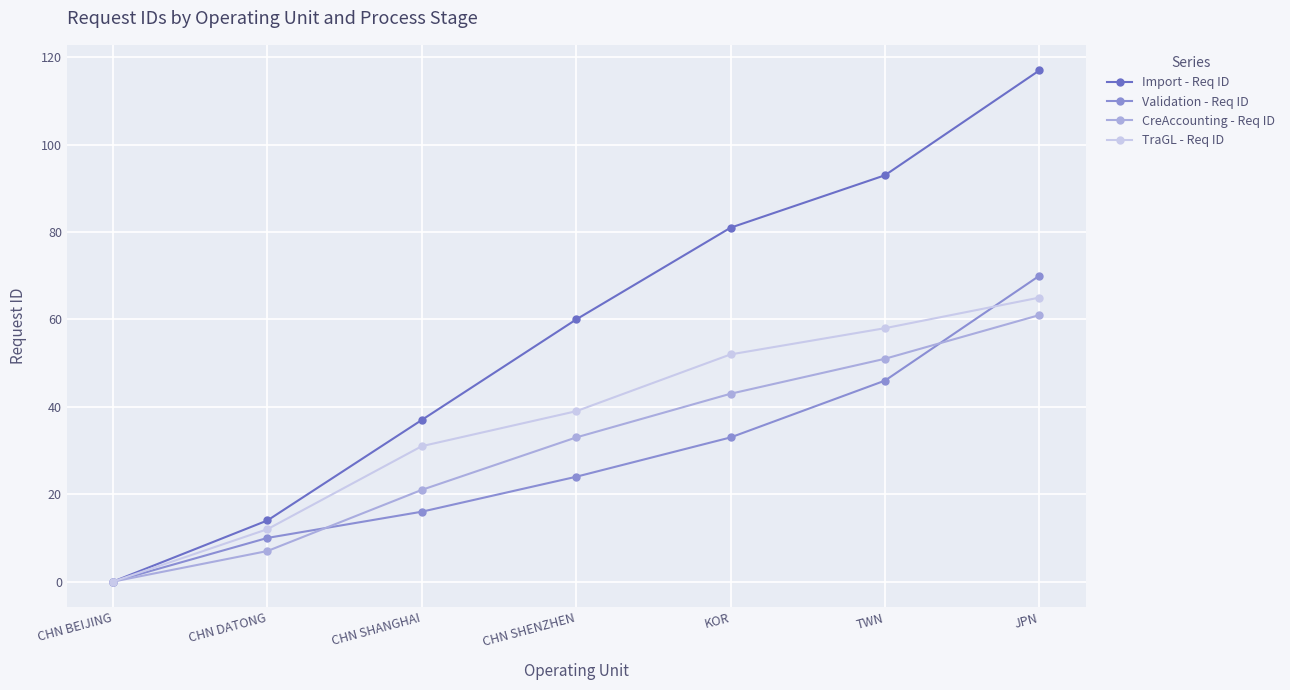

How many data points does each series have?

7